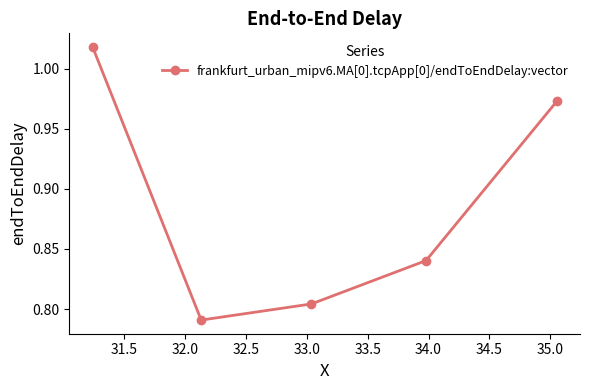

Does the chart display data point markers on the line(s)?

Yes